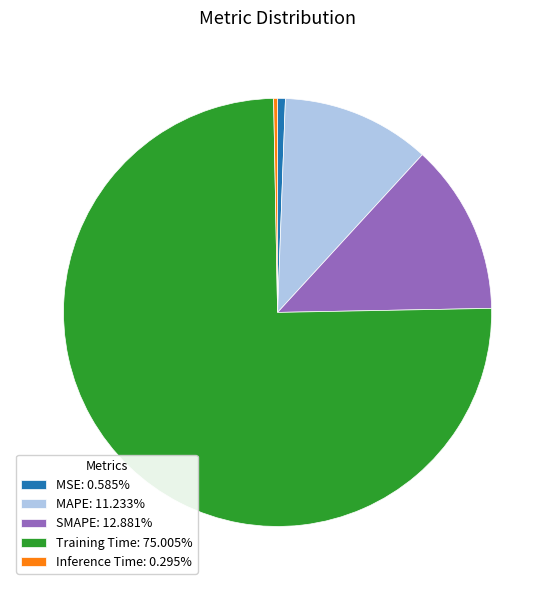

Do Inference Time: 0.295% and MAPE: 11.233% together represent more than half of the pie?

No